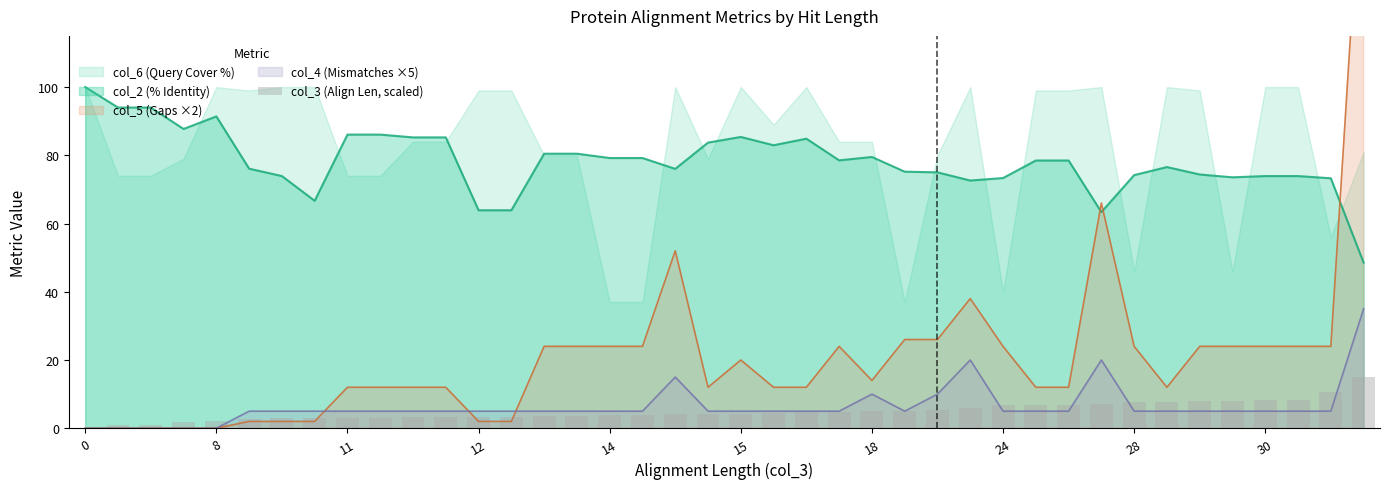

What is the label of the 28th bar from the right?

12